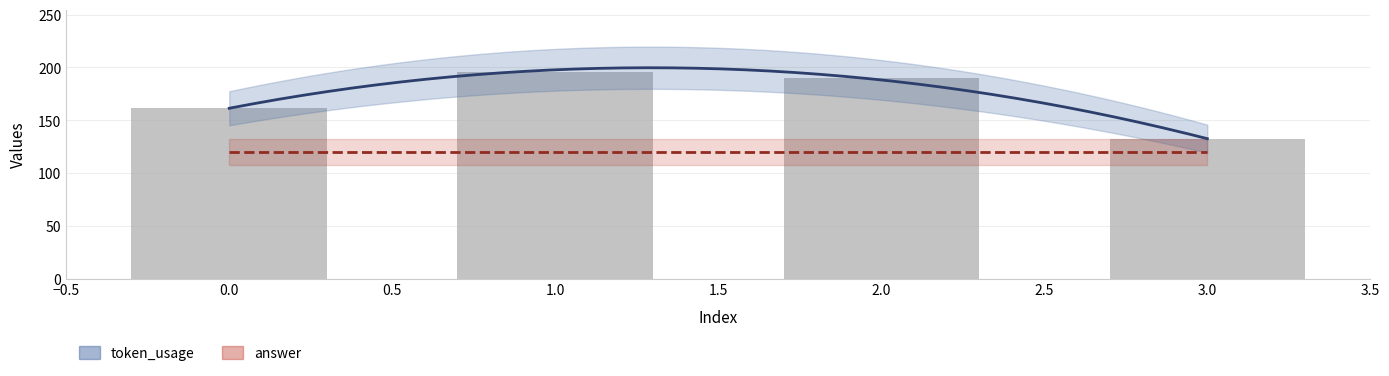

True or false: the data shows 70 at 3.

False